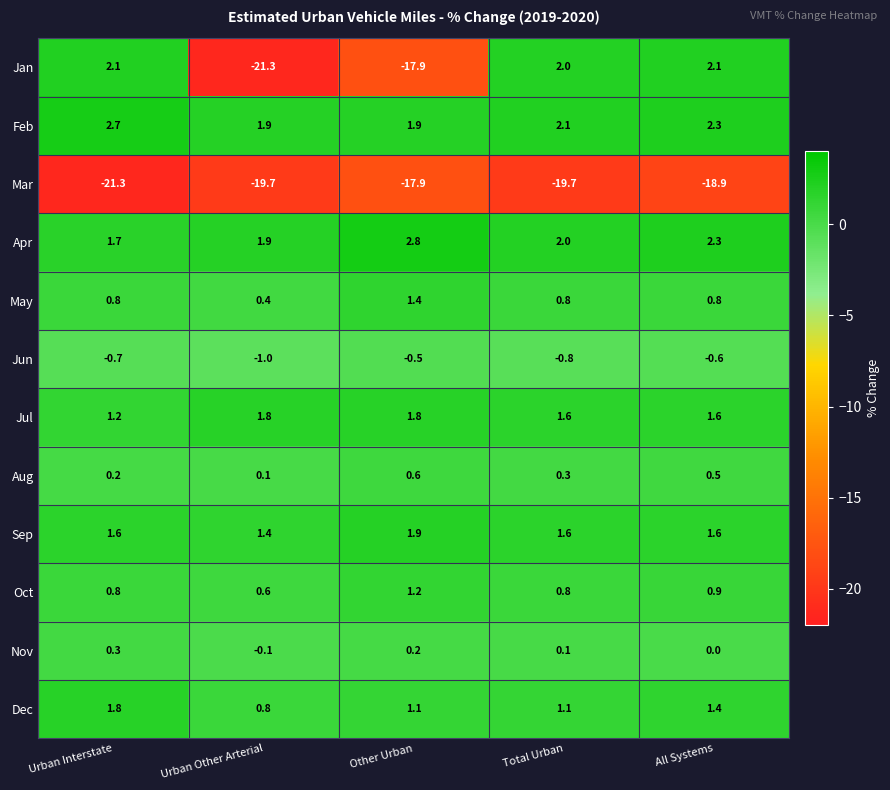

What is the difference between the maximum and minimum values in the Jan series?

23.4